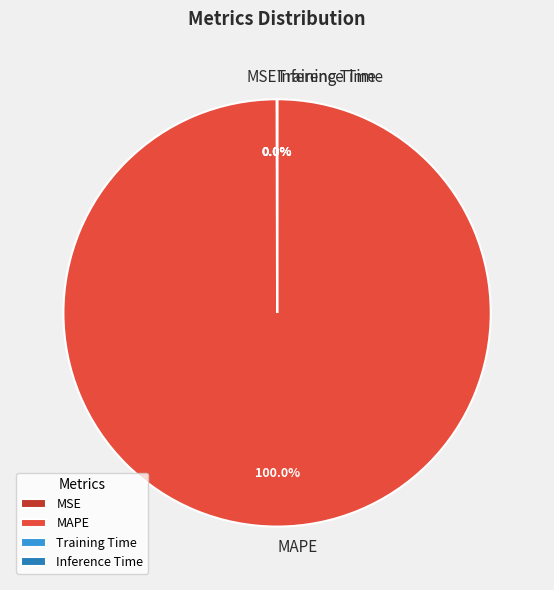

Is there a majority slice in this chart?

Yes